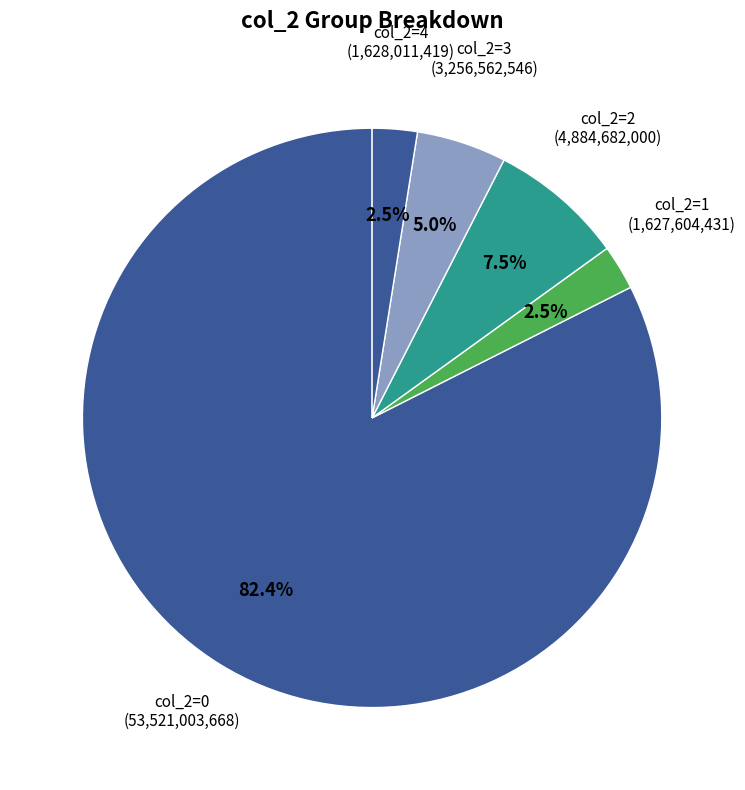

How many slices are in this pie chart?

5